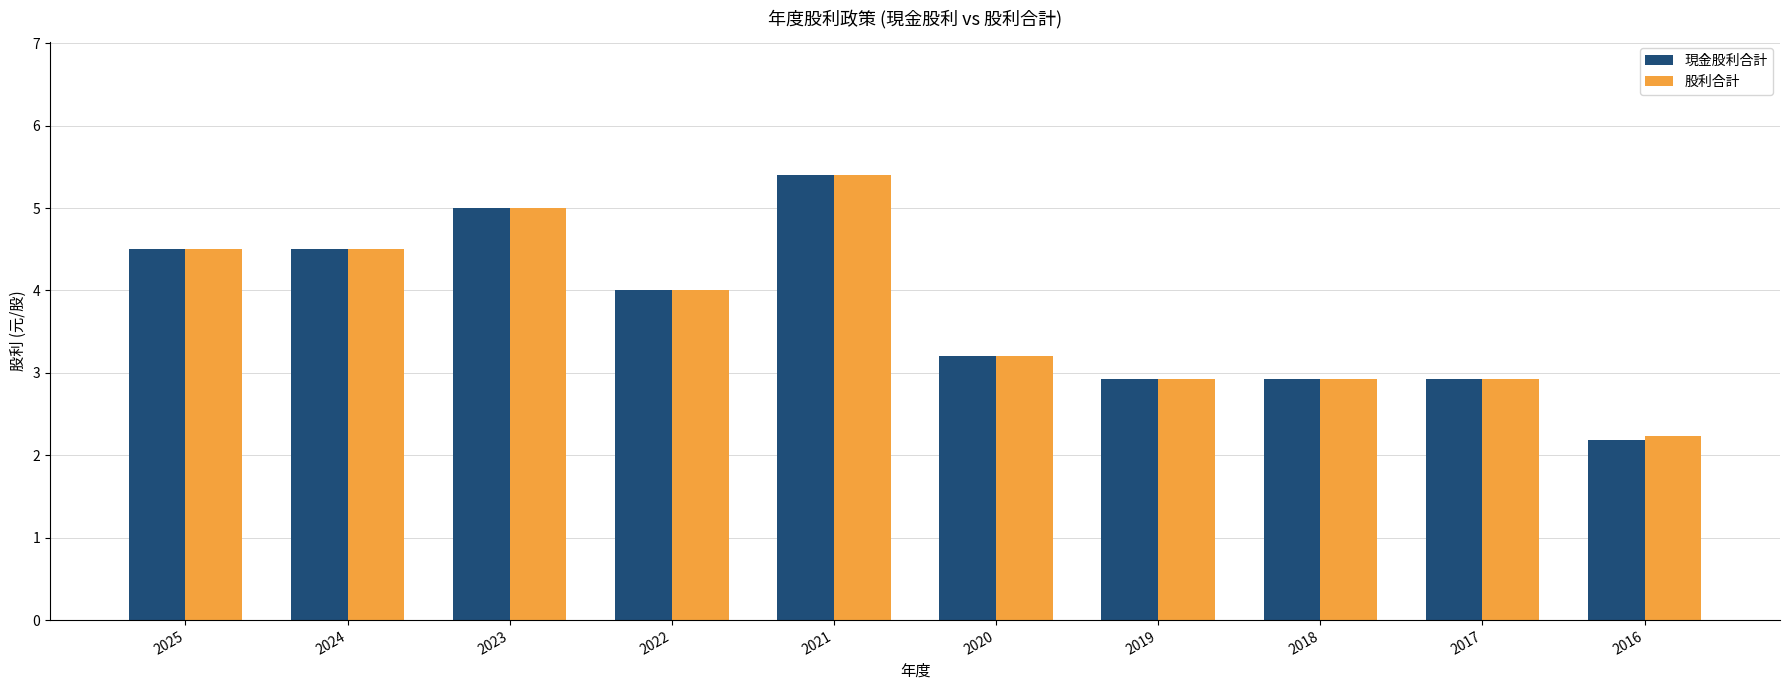

What is the value of the 現金股利合計 bar at the 6th from the left?

3.2